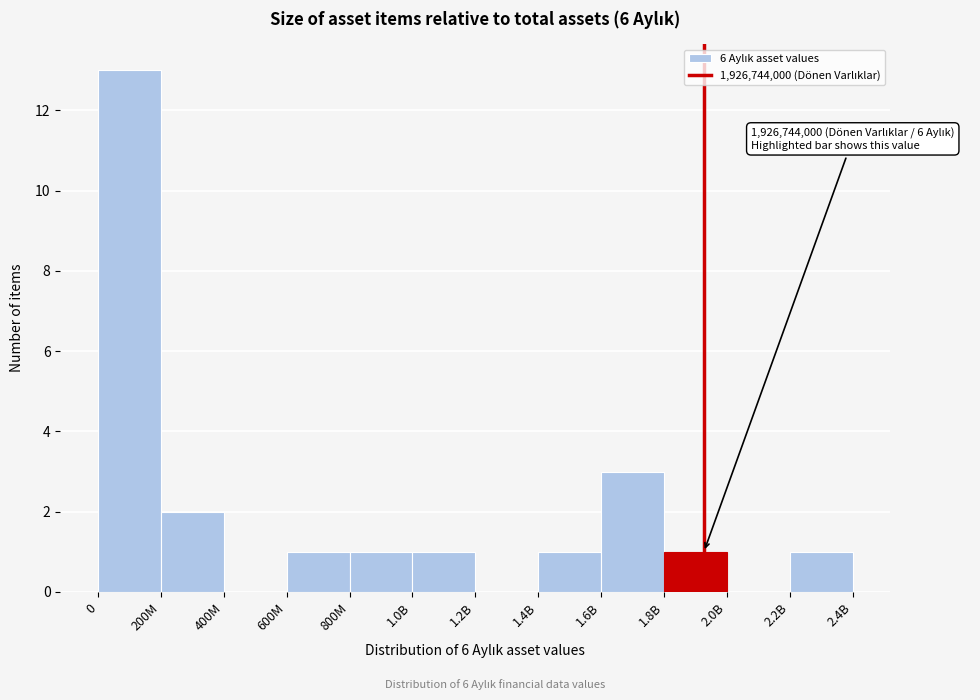

Reading left to right, list all the values displayed in this chart.

0=13	200M=2	400M=0	600M=1	800M=1	1.0B=1	1.2B=0	1.4B=1	1.6B=3	1.8B=1	2.0B=0	2.2B=1